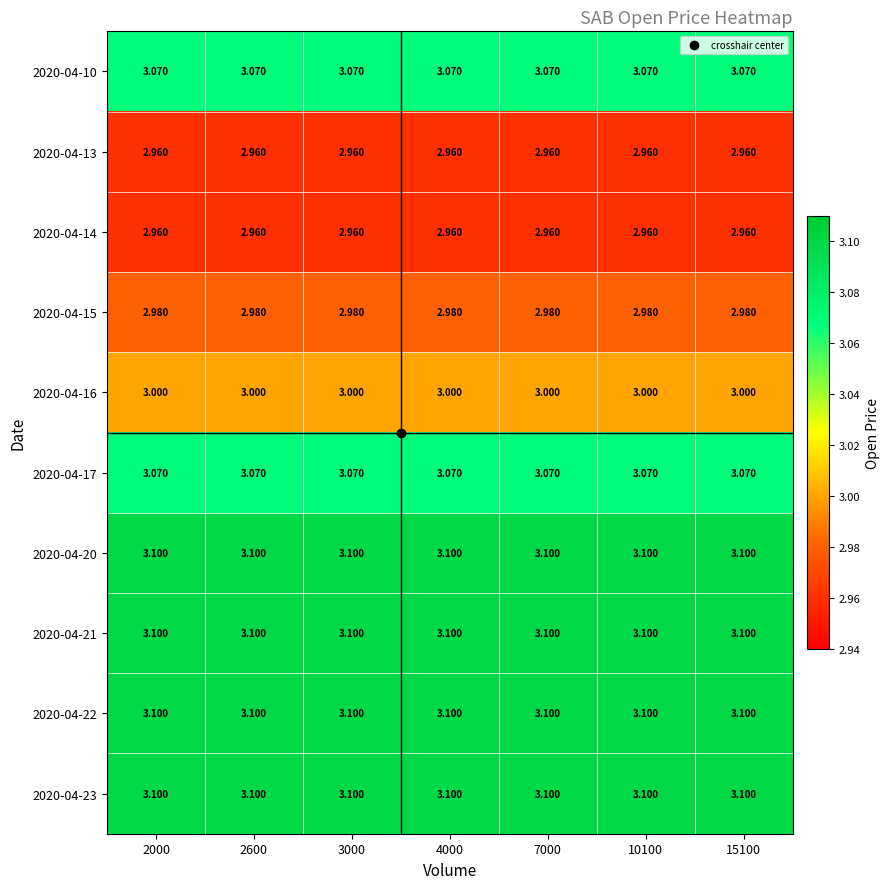

Is the value of 2020-04-15 at 3000 greater than the value of 2020-04-17 at 2600?

No